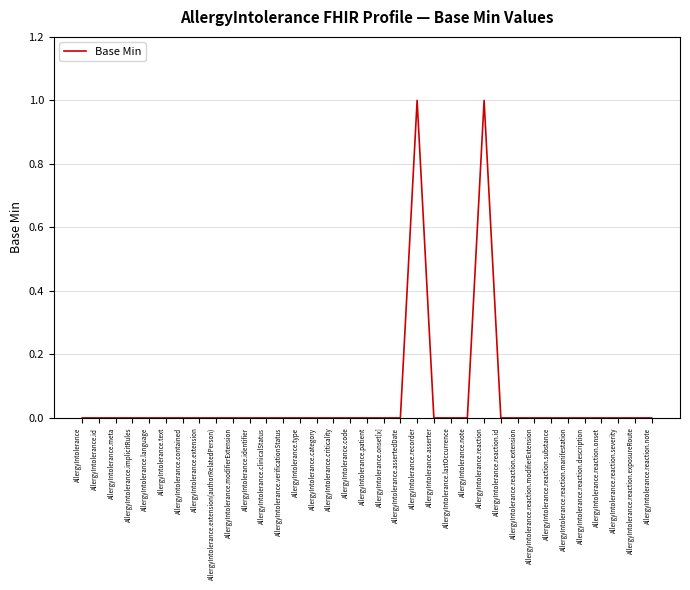

What position from the right is AllergyIntolerance.note?

12